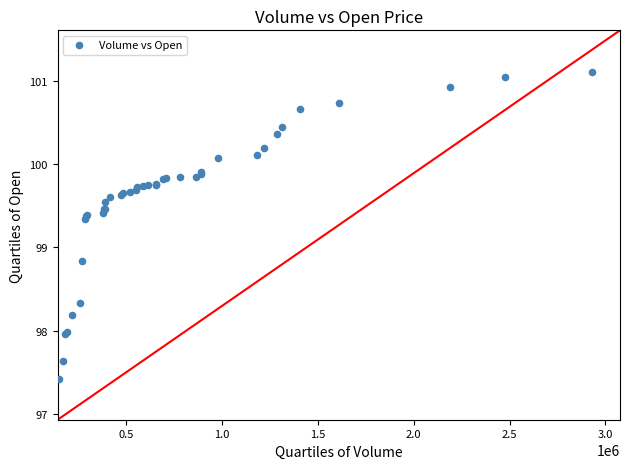

What Y value in the scatter plot is closest to 99?

98.8